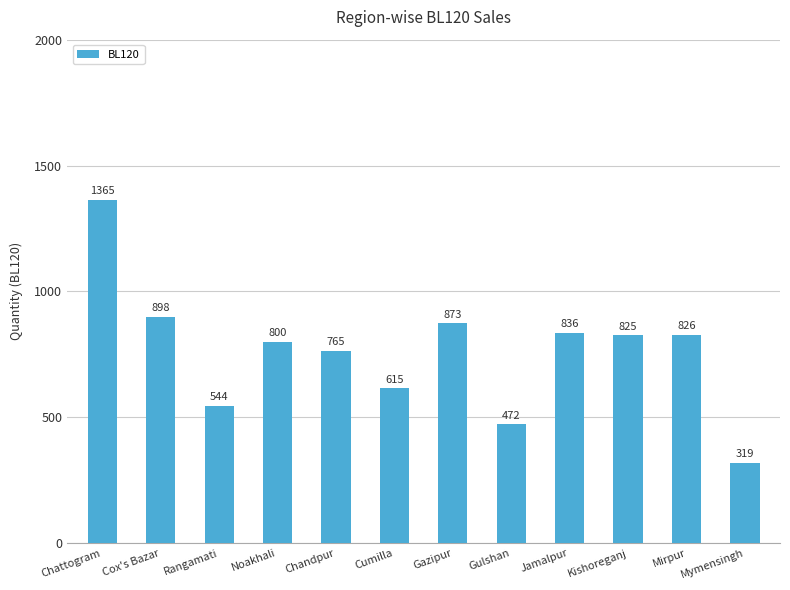

What is the difference between the second highest and minimum values?

579